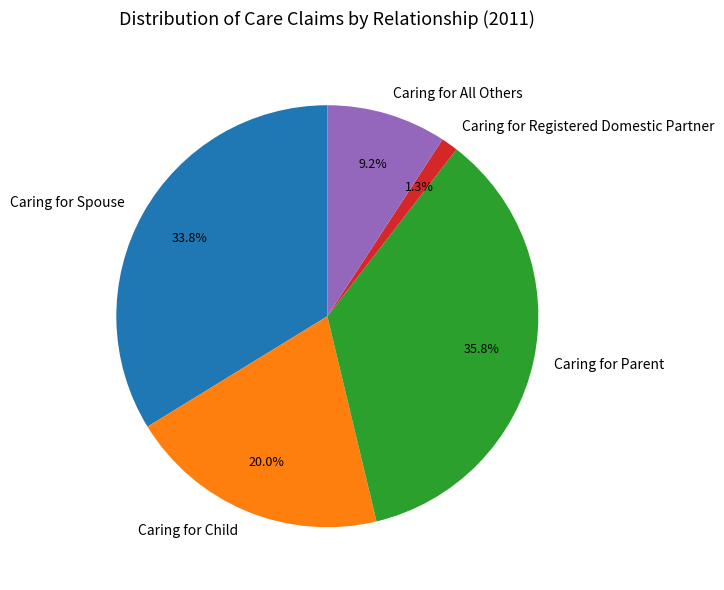

Which slice is the smallest?

Caring for Registered Domestic Partner